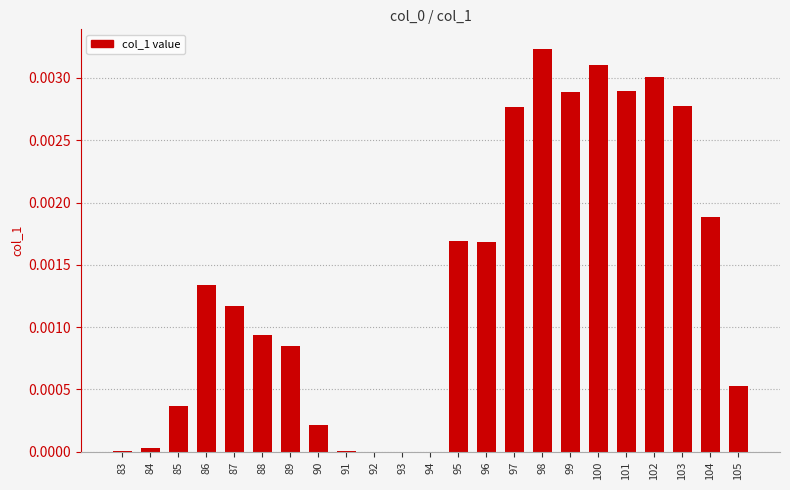

Which label corresponds to the largest value in the chart?

98